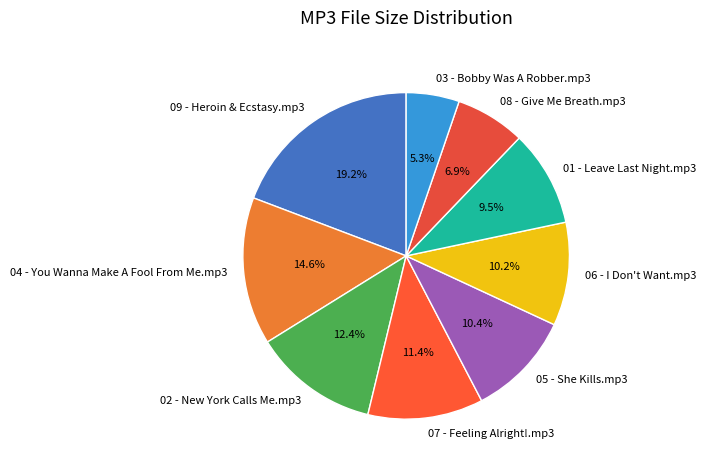

Is there a majority slice in this chart?

No